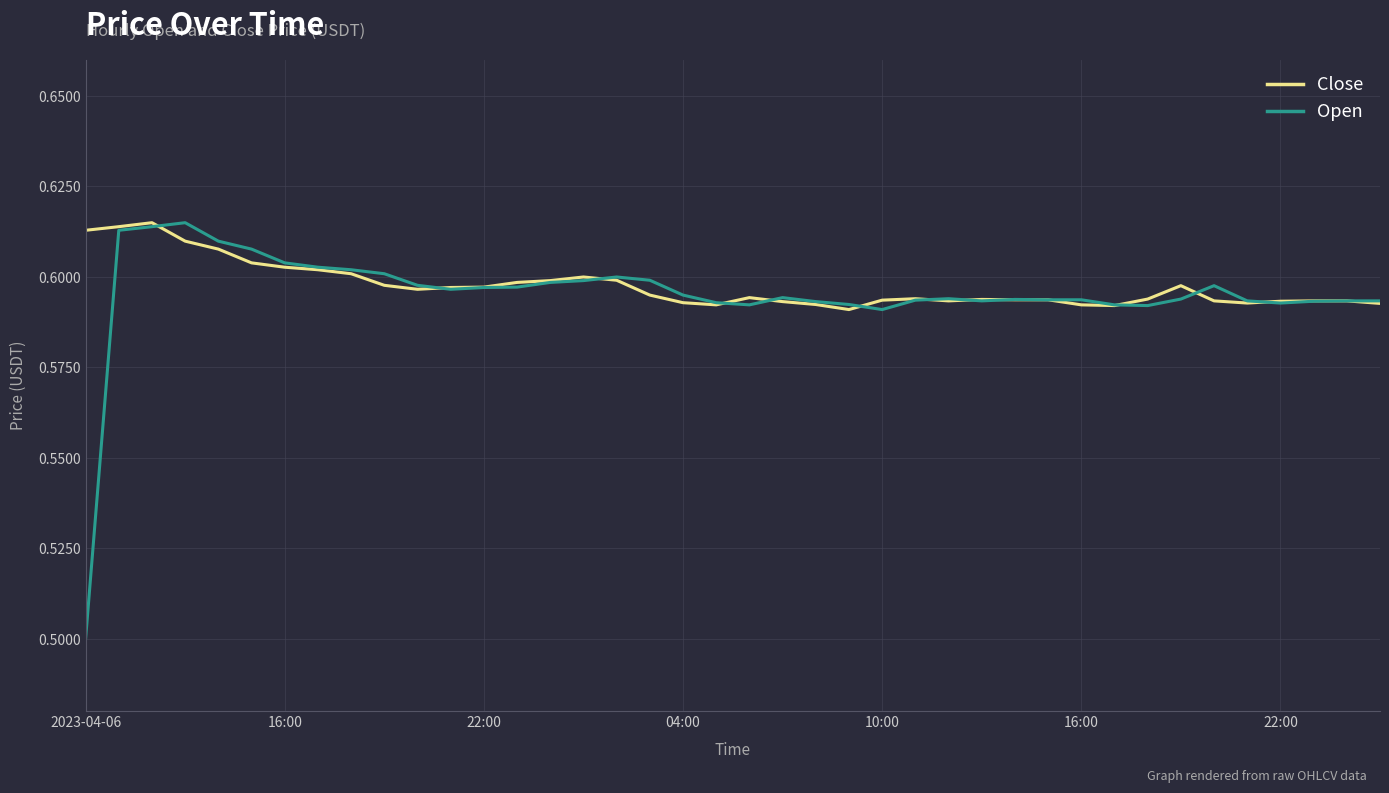

How many lines are shown in the chart?

2